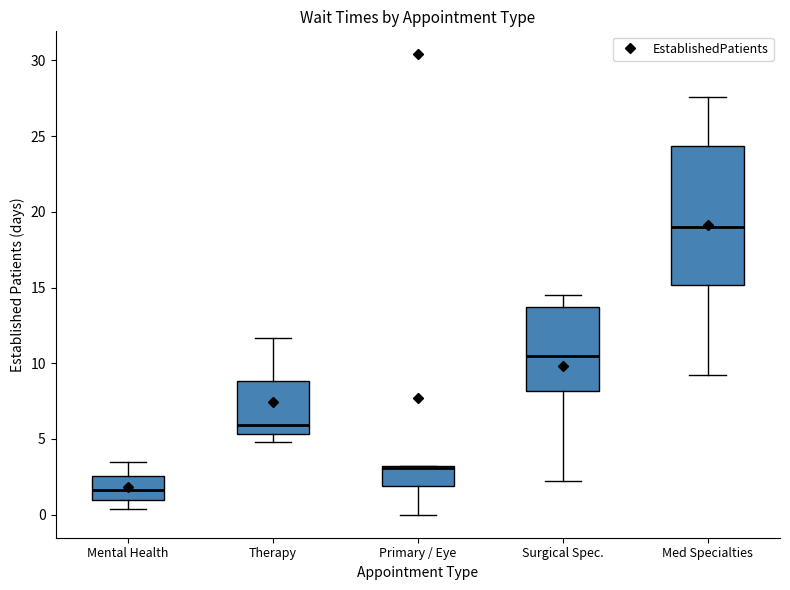

Where does the median line of the box for Surgical Spec. sit on the y-axis? The values are not printed on the chart, so give them approximately, as read against the axis.

10.5